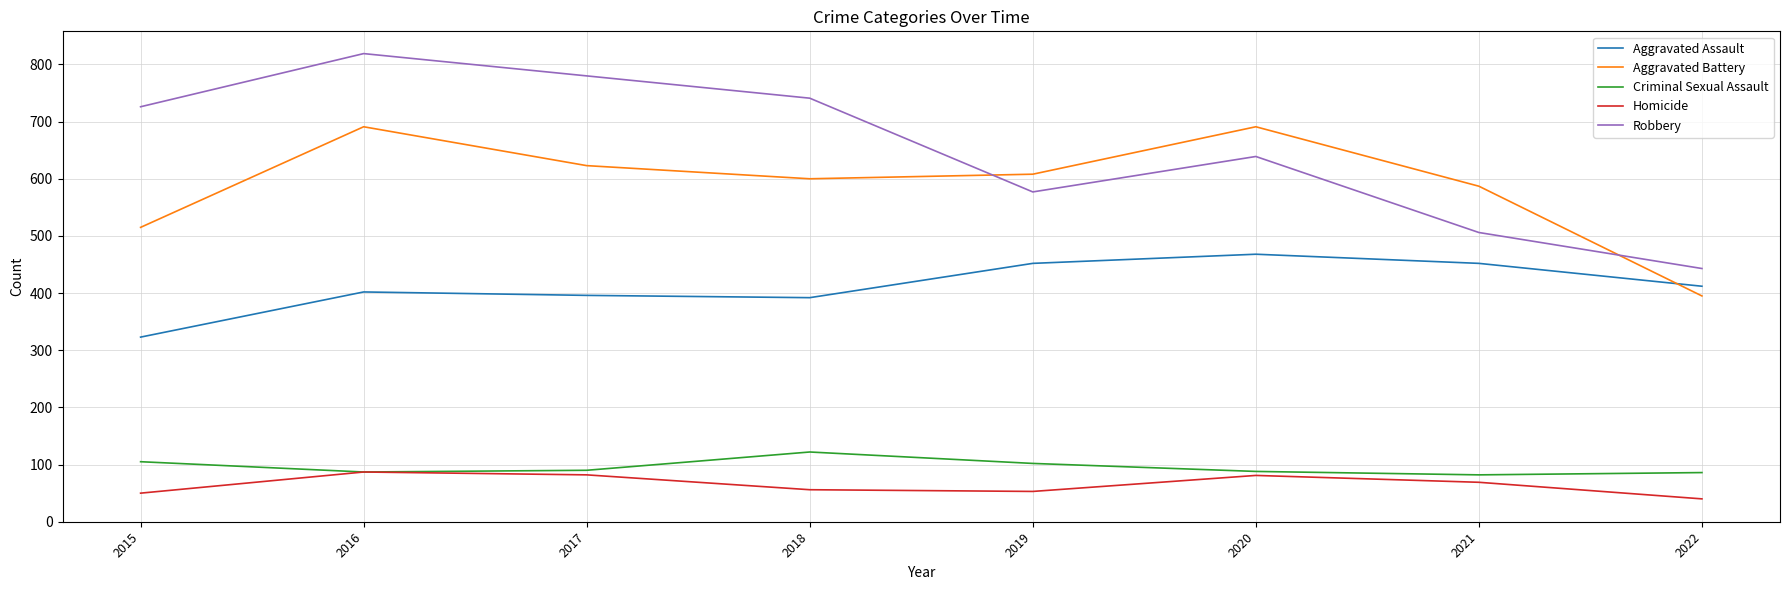

What are all the series names shown in the legend?

Aggravated Assault, Aggravated Battery, Criminal Sexual Assault, Homicide, Robbery